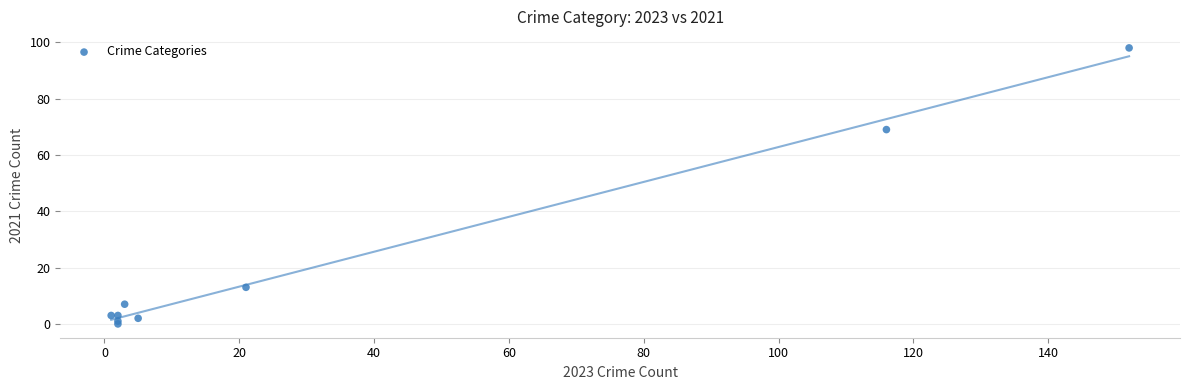

What Y value in the scatter plot is closest to 49?

69